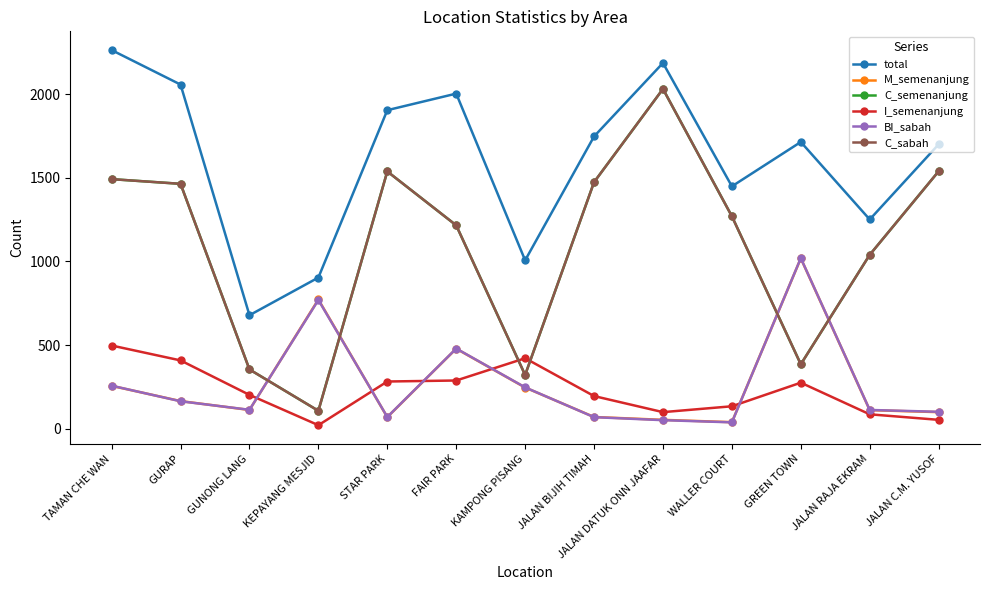

Between TAMAN CHE WAN and STAR PARK, which series saw the biggest shift?

total